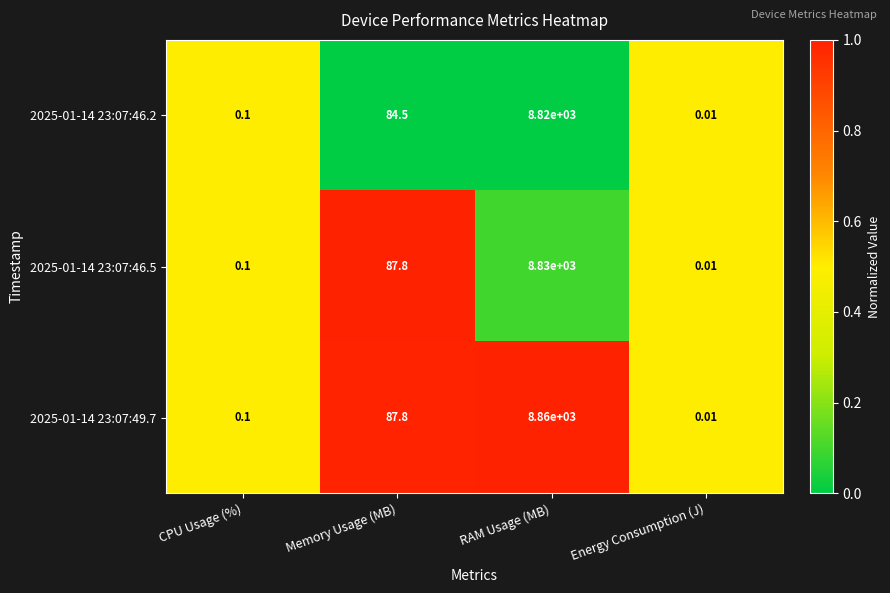

Rank the series by their average value, from highest to lowest.

2025-01-14 23:07:49.7, 2025-01-14 23:07:46.5, 2025-01-14 23:07:46.2